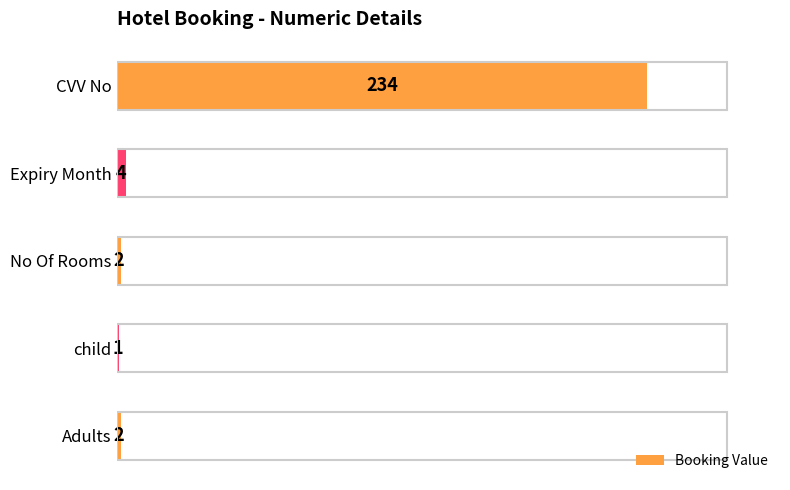

Which label corresponds to the largest value in the chart?

CVV No